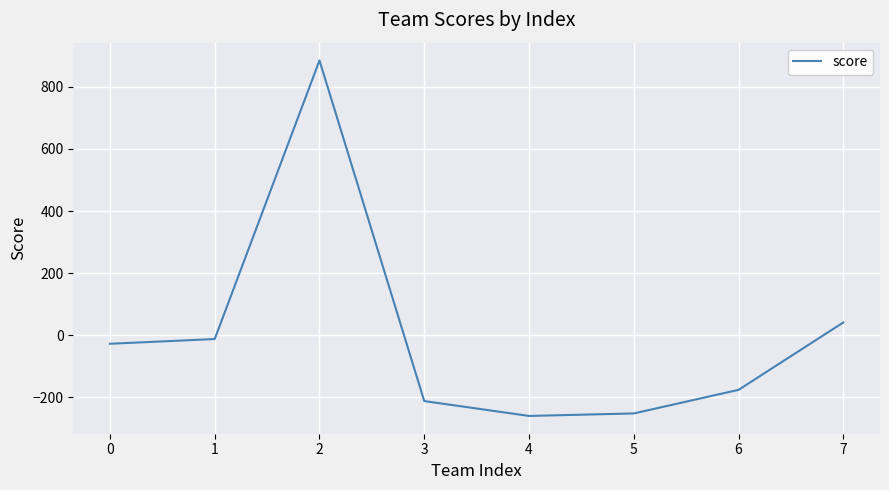

What is the difference between the values at 1 and 0?

15.3